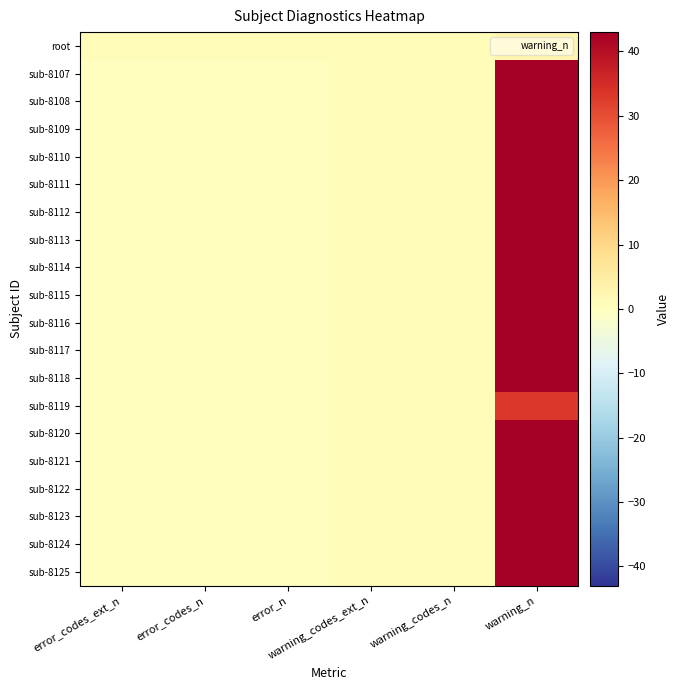

Reading left to right, extract all data points from this chart.

root: error_codes_ext_n=1	error_codes_n=1	error_n=1	warning_codes_ext_n=1	warning_codes_n=1	warning_n=3
sub-8107: error_codes_ext_n=0	error_codes_n=0	error_n=0	warning_codes_ext_n=1	warning_codes_n=1	warning_n=43
sub-8108: error_codes_ext_n=0	error_codes_n=0	error_n=0	warning_codes_ext_n=1	warning_codes_n=1	warning_n=43
sub-8109: error_codes_ext_n=0	error_codes_n=0	error_n=0	warning_codes_ext_n=1	warning_codes_n=1	warning_n=43
sub-8110: error_codes_ext_n=0	error_codes_n=0	error_n=0	warning_codes_ext_n=1	warning_codes_n=1	warning_n=43
sub-8111: error_codes_ext_n=0	error_codes_n=0	error_n=0	warning_codes_ext_n=1	warning_codes_n=1	warning_n=43
sub-8112: error_codes_ext_n=0	error_codes_n=0	error_n=0	warning_codes_ext_n=1	warning_codes_n=1	warning_n=43
sub-8113: error_codes_ext_n=0	error_codes_n=0	error_n=0	warning_codes_ext_n=1	warning_codes_n=1	warning_n=43
sub-8114: error_codes_ext_n=0	error_codes_n=0	error_n=0	warning_codes_ext_n=1	warning_codes_n=1	warning_n=43
sub-8115: error_codes_ext_n=0	error_codes_n=0	error_n=0	warning_codes_ext_n=1	warning_codes_n=1	warning_n=43
sub-8116: error_codes_ext_n=0	error_codes_n=0	error_n=0	warning_codes_ext_n=1	warning_codes_n=1	warning_n=43
sub-8117: error_codes_ext_n=0	error_codes_n=0	error_n=0	warning_codes_ext_n=1	warning_codes_n=1	warning_n=43
sub-8118: error_codes_ext_n=0	error_codes_n=0	error_n=0	warning_codes_ext_n=1	warning_codes_n=1	warning_n=43
sub-8119: error_codes_ext_n=0	error_codes_n=0	error_n=0	warning_codes_ext_n=1	warning_codes_n=1	warning_n=33
sub-8120: error_codes_ext_n=0	error_codes_n=0	error_n=0	warning_codes_ext_n=1	warning_codes_n=1	warning_n=43
sub-8121: error_codes_ext_n=0	error_codes_n=0	error_n=0	warning_codes_ext_n=1	warning_codes_n=1	warning_n=43
sub-8122: error_codes_ext_n=0	error_codes_n=0	error_n=0	warning_codes_ext_n=1	warning_codes_n=1	warning_n=43
sub-8123: error_codes_ext_n=0	error_codes_n=0	error_n=0	warning_codes_ext_n=1	warning_codes_n=1	warning_n=43
sub-8124: error_codes_ext_n=0	error_codes_n=0	error_n=0	warning_codes_ext_n=1	warning_codes_n=1	warning_n=43
sub-8125: error_codes_ext_n=0	error_codes_n=0	error_n=0	warning_codes_ext_n=1	warning_codes_n=1	warning_n=43